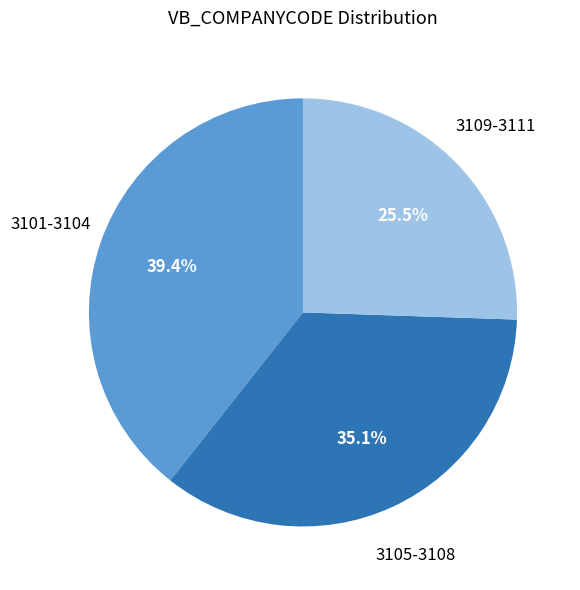

What percentage is NOT represented by 3109-3111?

74.5%